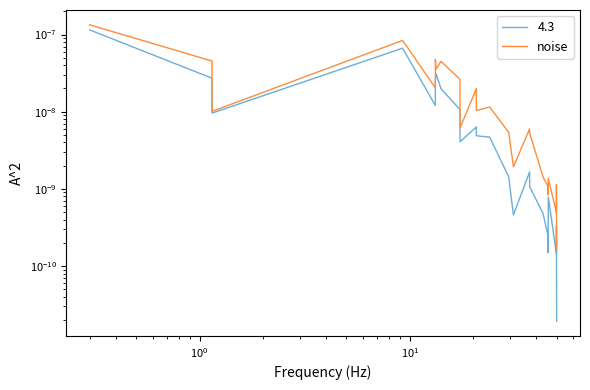

Does the chart have visible grid lines?

No